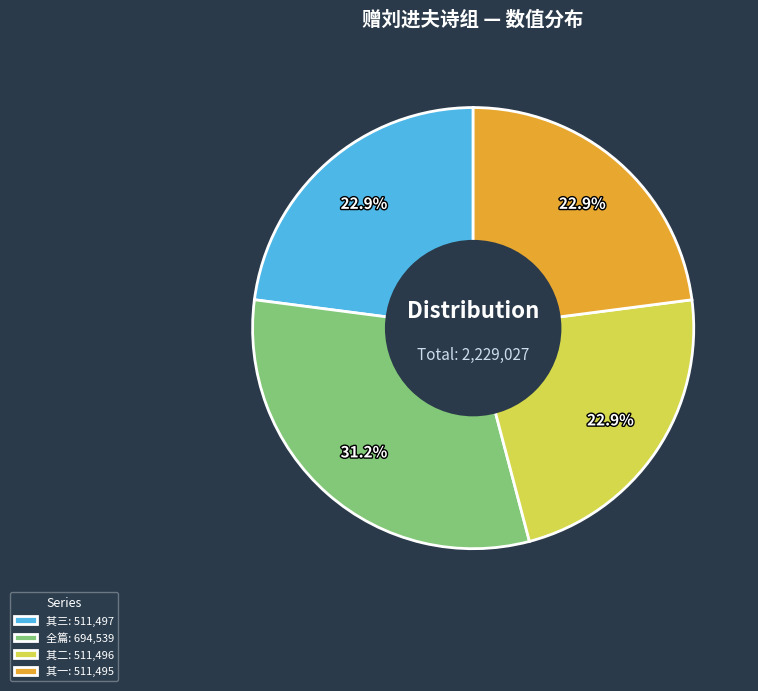

Which category has the biggest portion of the pie?

全篇: 694,539